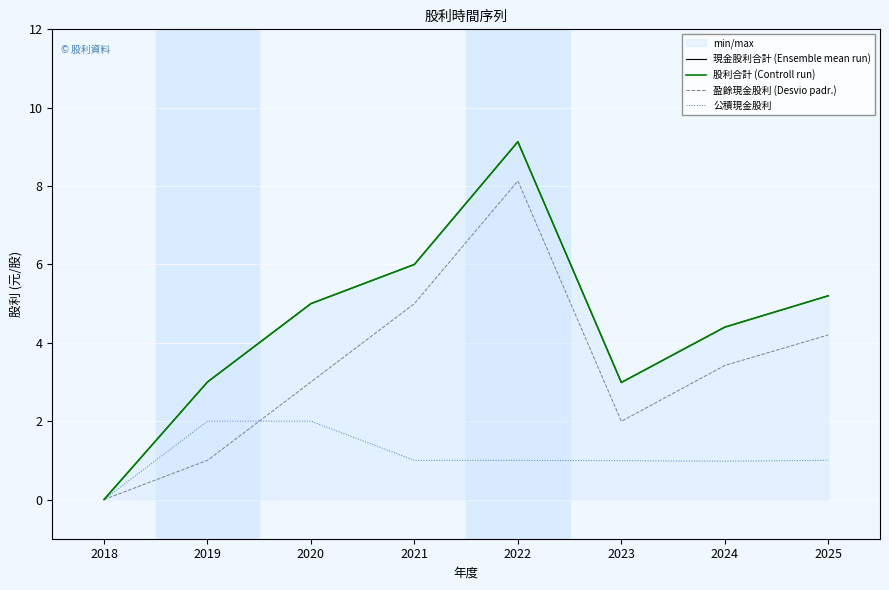

How many values in the 公積現金股利 series are below 1?

3